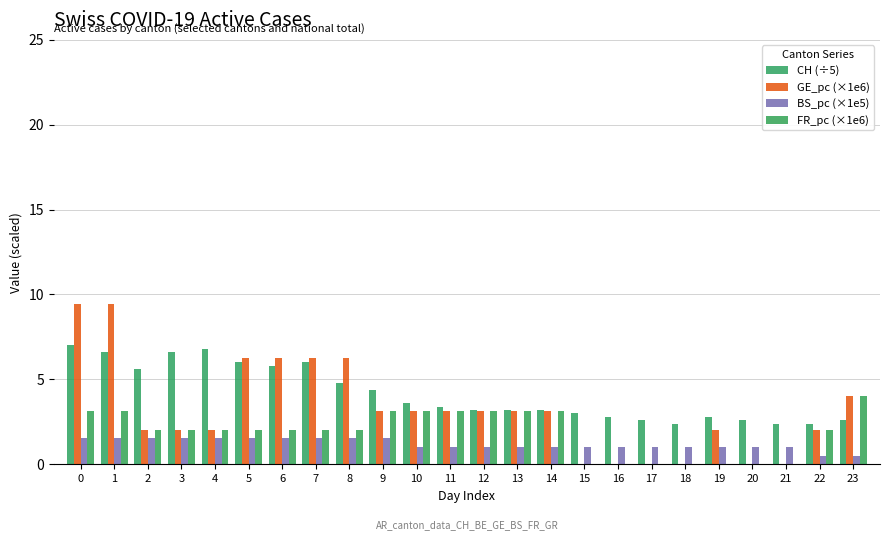

What is the value of the FR_pc (×1e6) bar at the 3rd from the left?

2.0